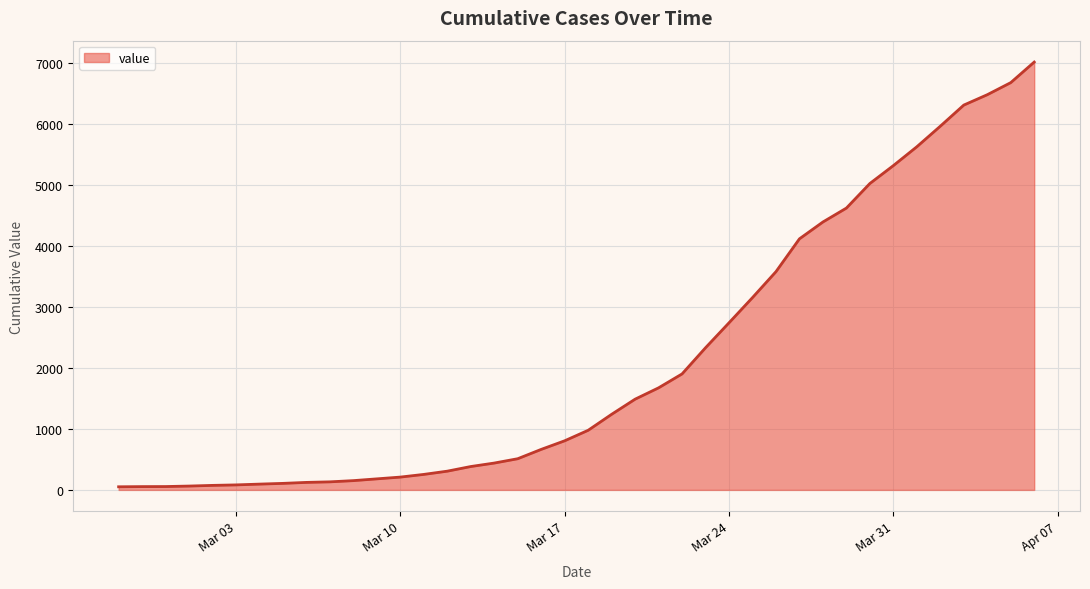

What is the difference between the maximum and minimum values?

6961